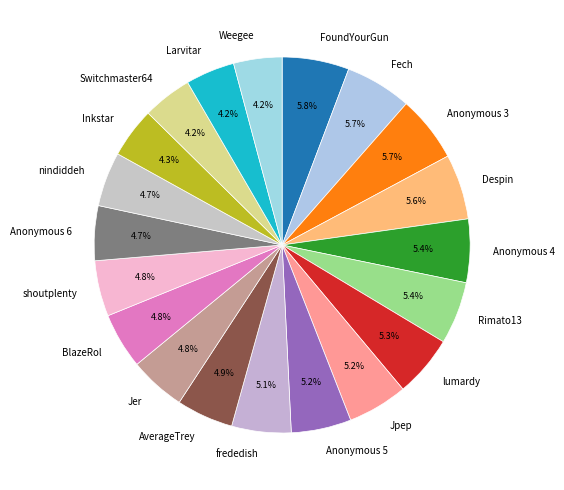

What is the ratio of the value at frededish to the value at Fech?

0.9